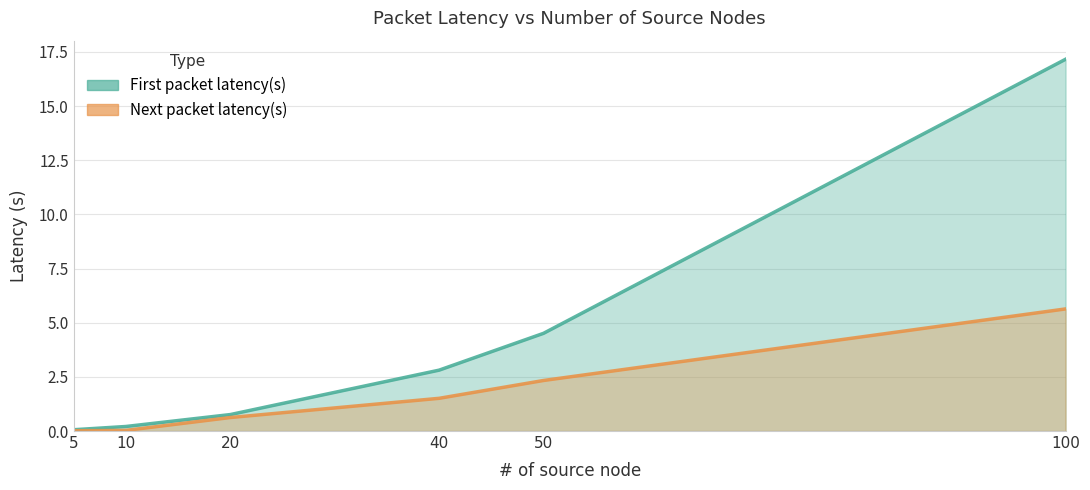

True or false: Next packet latency(s) and First packet latency(s) intersect in this chart.

False